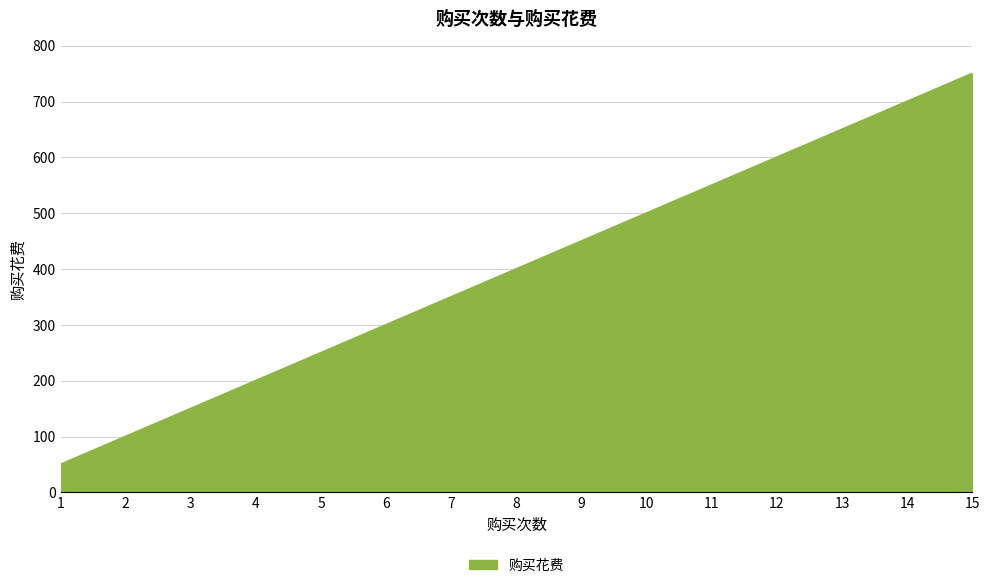

What is the sum of the values at 6 and 12?

900